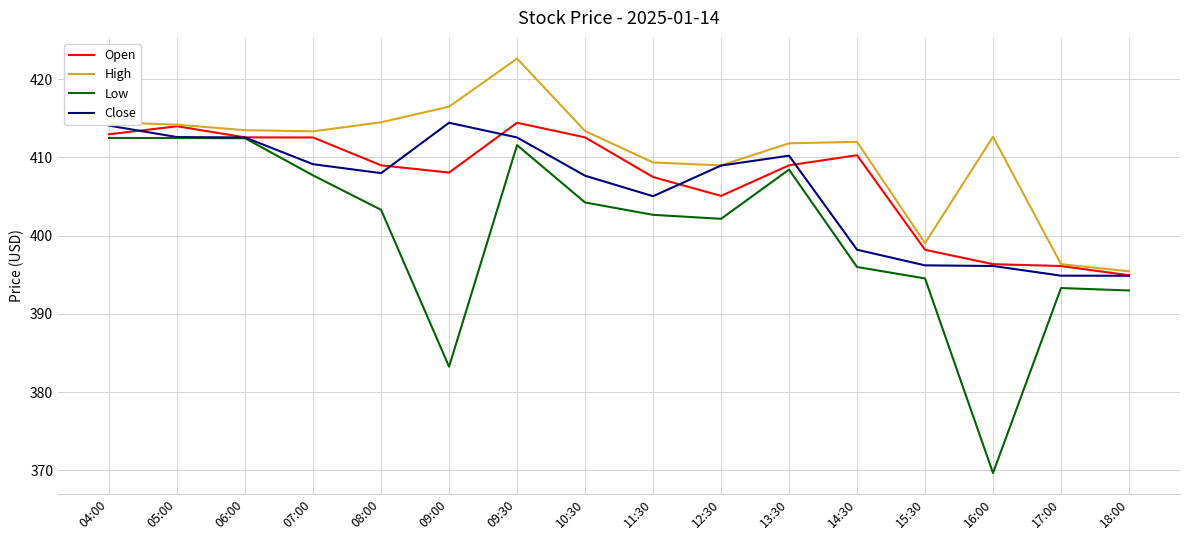

Which series has the largest range (max minus min)?

Low